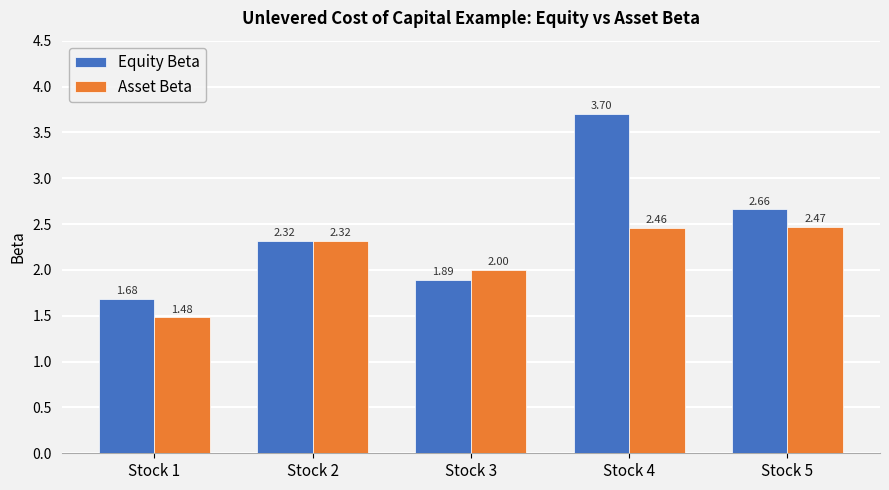

Which series has the largest total across all categories?

Equity Beta